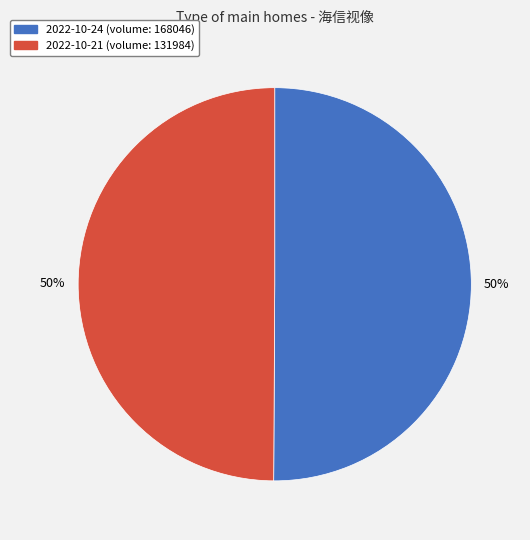

To the nearest percent, what percentage of the pie is 2022-10-21 (volume: 131984)?

50%